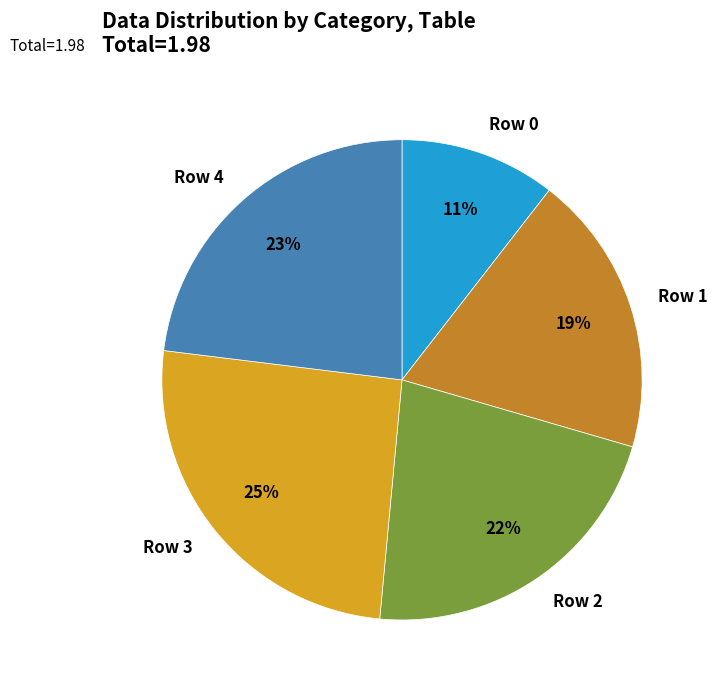

Count the number of slices in the pie.

5